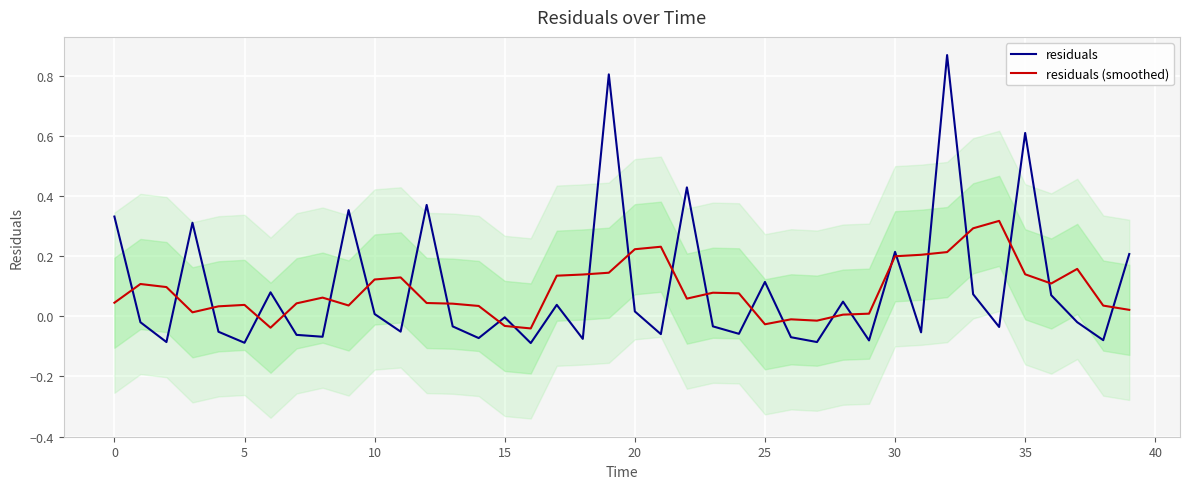

The residuals series shows -0.0 at 23. True or false?

False